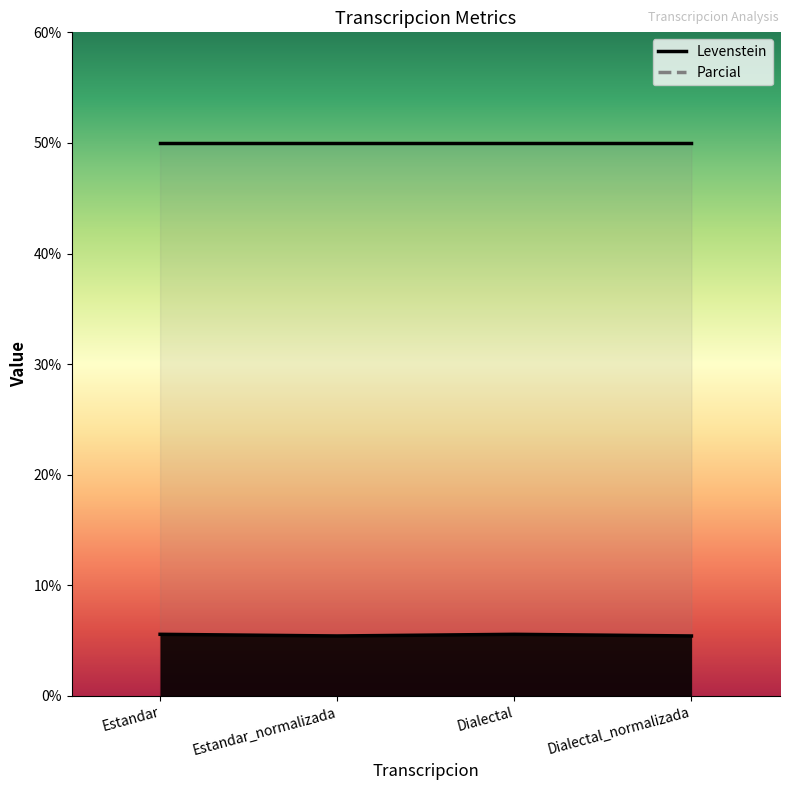

Rank the categories by value from highest to lowest.

Estandar, Dialectal, Estandar_normalizada, Dialectal_normalizada